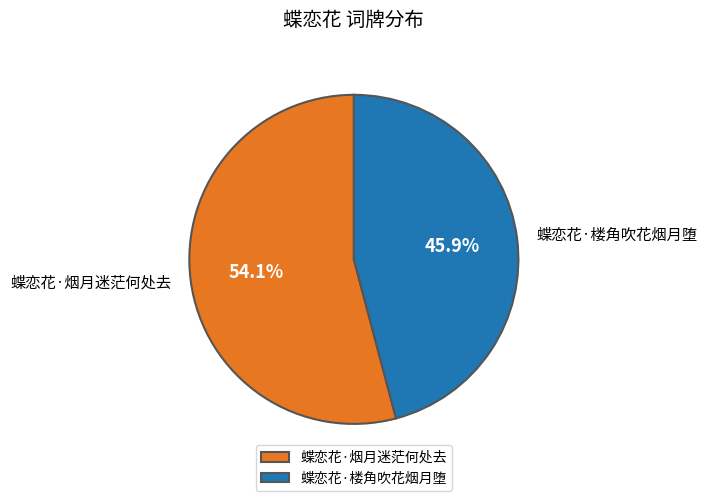

To the nearest percent, what percentage of the pie is 蝶恋花·烟月迷茫何处去?

54%